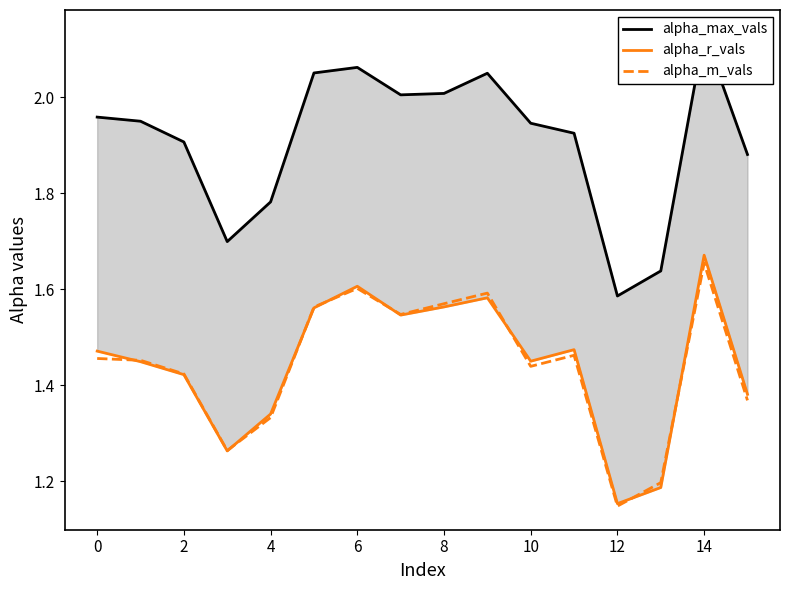

True or false: alpha_r_vals and alpha_max_vals intersect in this chart.

False